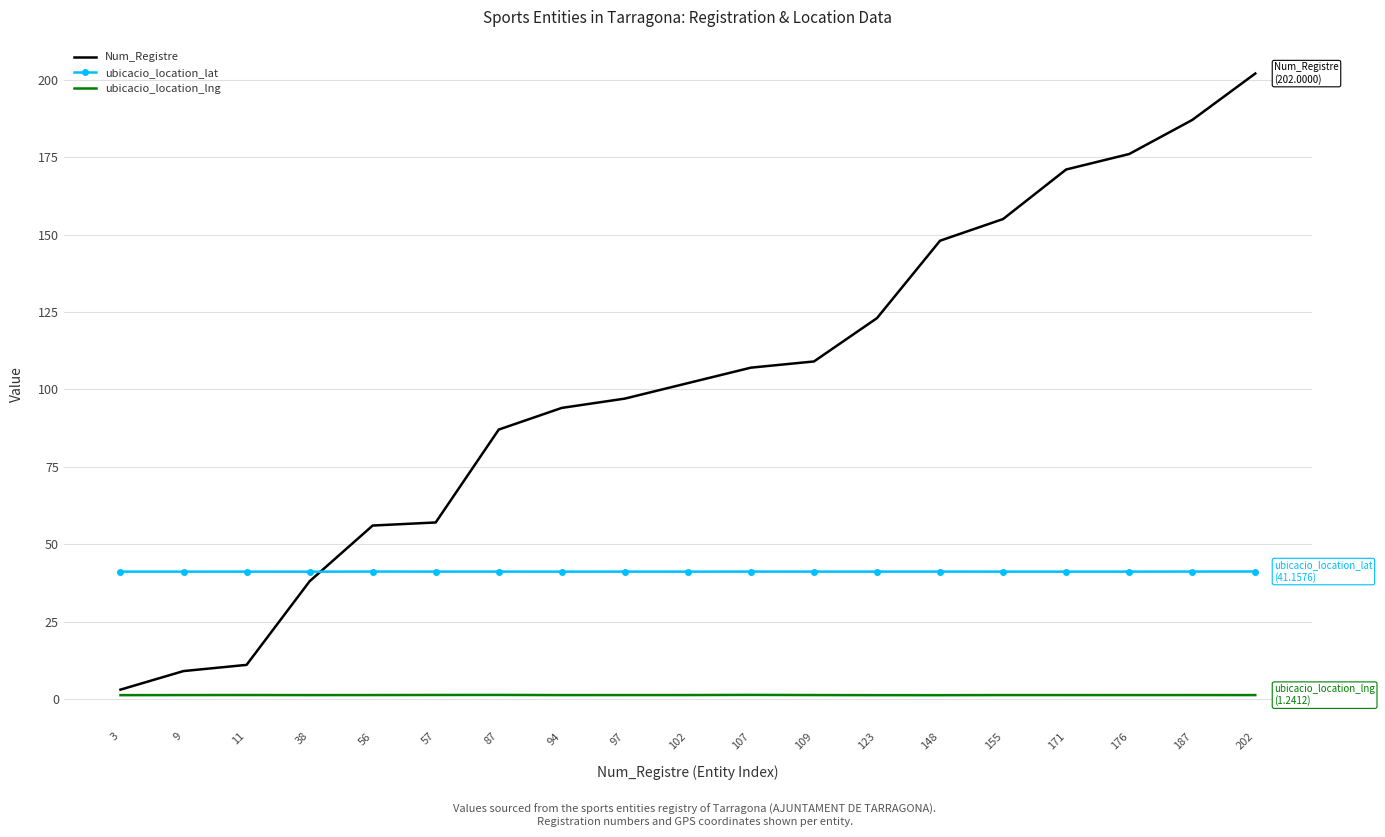

What is the lowest value of the ubicacio_location_lat series?

41.1